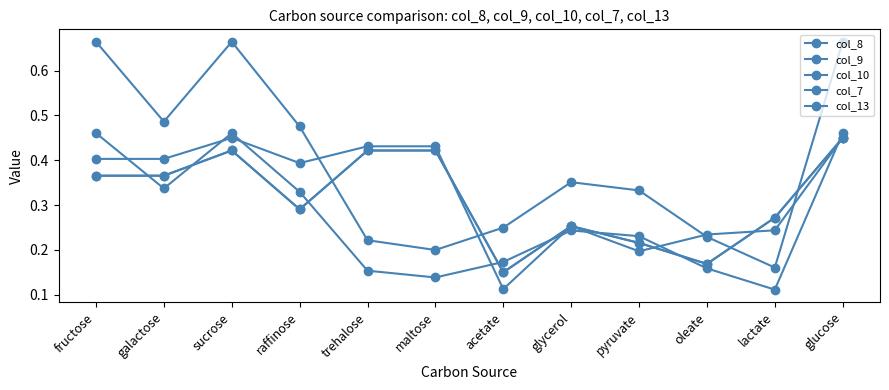

What is the value of the col_10 point at the 7th from the left?

0.2